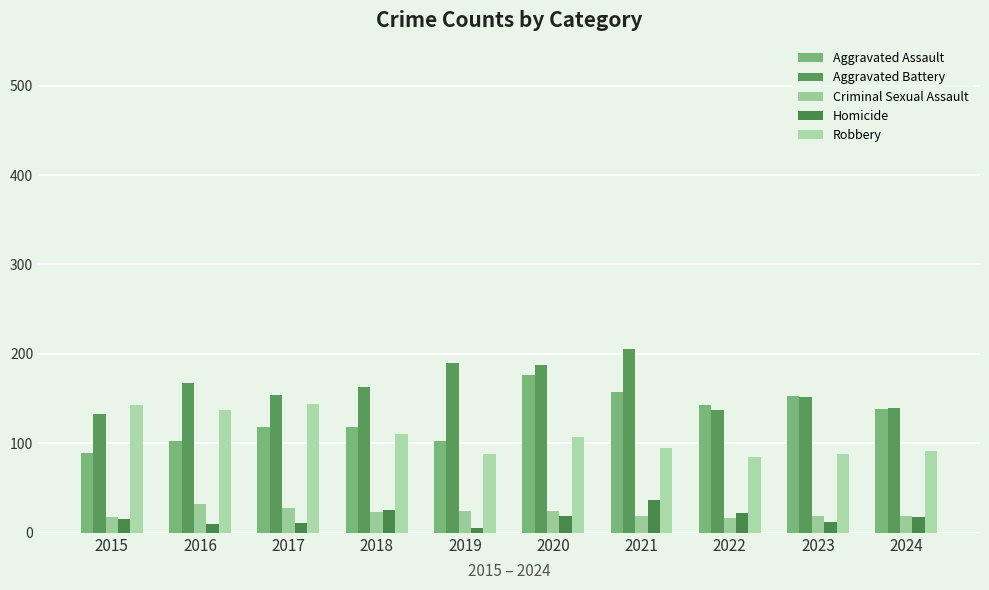

Reading right to left, transcribe all the data shown in this chart.

Aggravated Assault: 2024=138	2023=153	2022=143	2021=157	2020=176	2019=103	2018=118	2017=118	2016=103	2015=89
Aggravated Battery: 2024=140	2023=152	2022=137	2021=205	2020=188	2019=190	2018=163	2017=154	2016=168	2015=133
Criminal Sexual Assault: 2024=19	2023=19	2022=16	2021=19	2020=24	2019=24	2018=23	2017=28	2016=32	2015=18
Homicide: 2024=18	2023=12	2022=22	2021=37	2020=19	2019=5	2018=26	2017=11	2016=10	2015=15
Robbery: 2024=92	2023=88	2022=85	2021=95	2020=107	2019=88	2018=110	2017=144	2016=137	2015=143